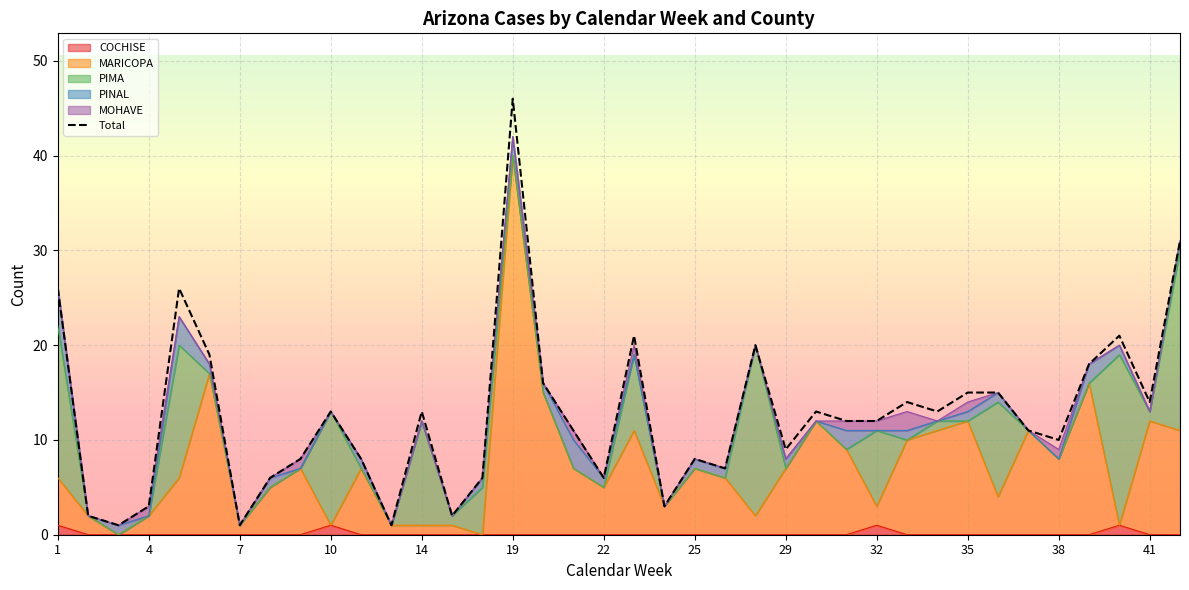

Approximately how many times larger is the value at 17 compared to 33?

1.1